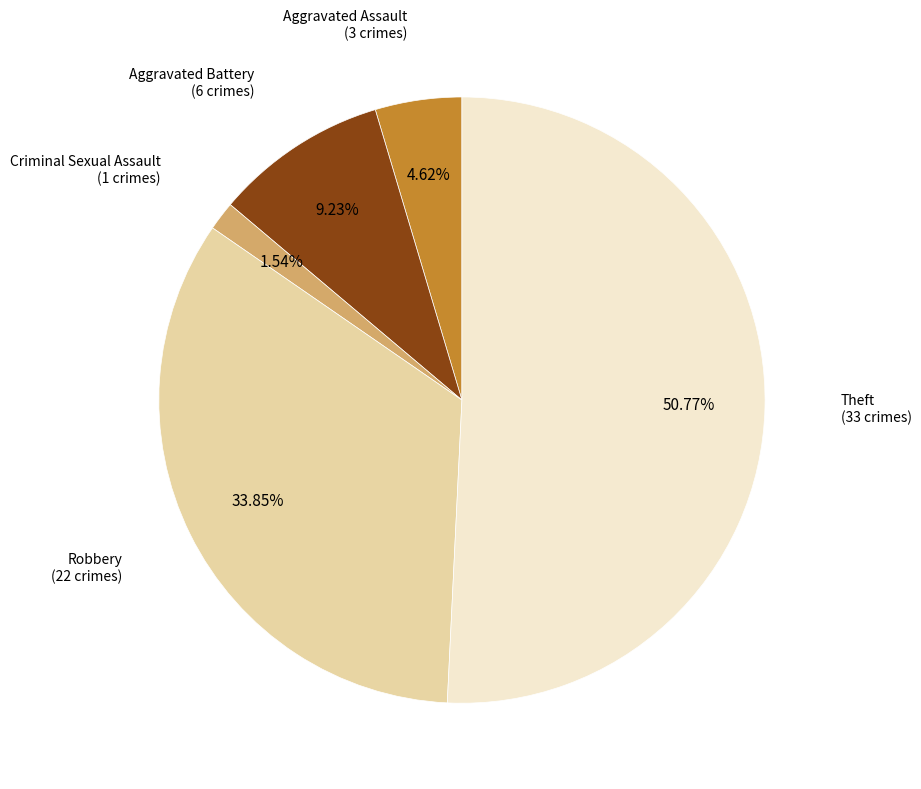

What is the majority slice?

Theft